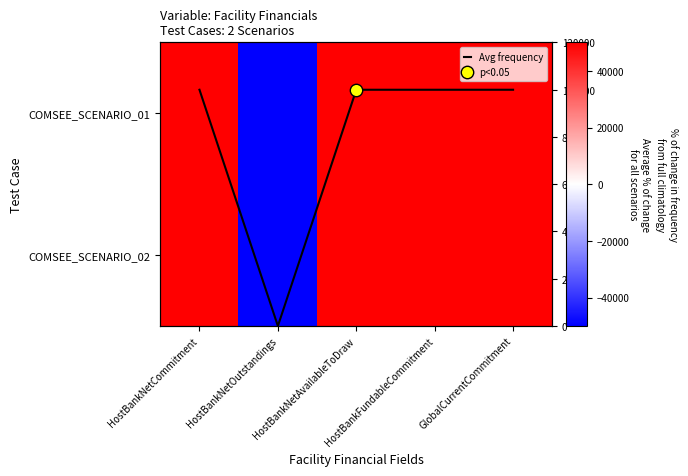

At which label is COMSEE_SCENARIO_01 closest to 0?

HostBankNetCommitment